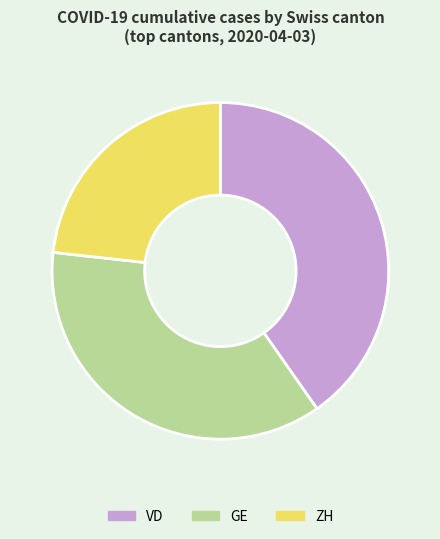

Is there a majority slice in this chart?

No